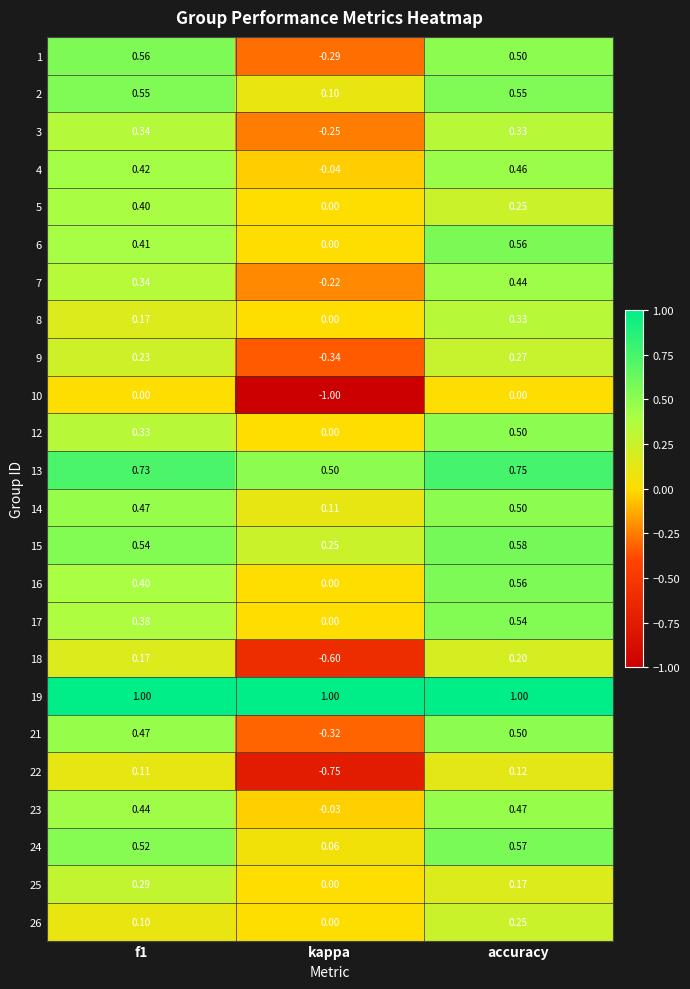

What is the total value across all series at f1?

9.4